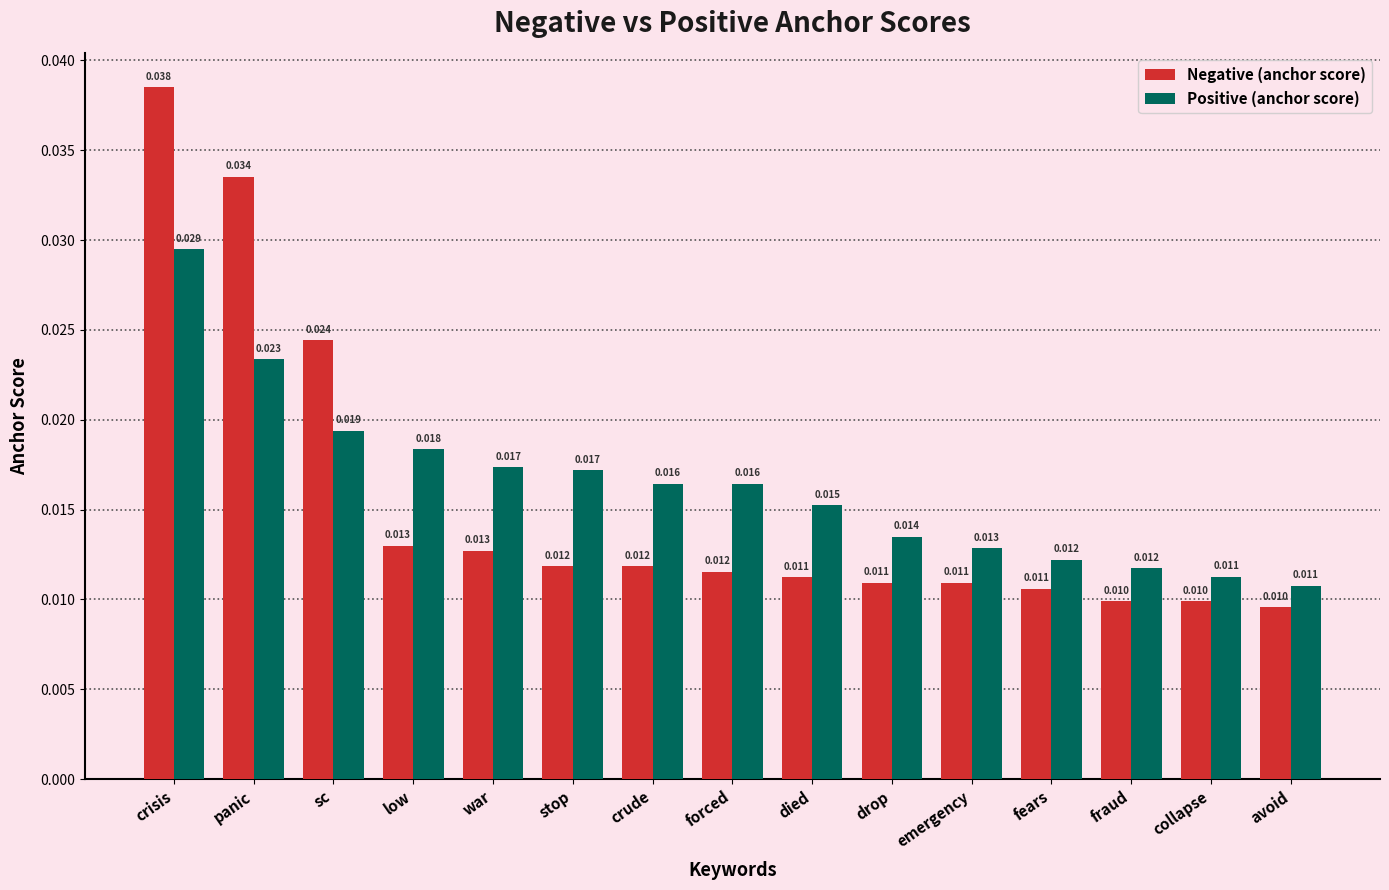

Does the chart contain any negative values?

No